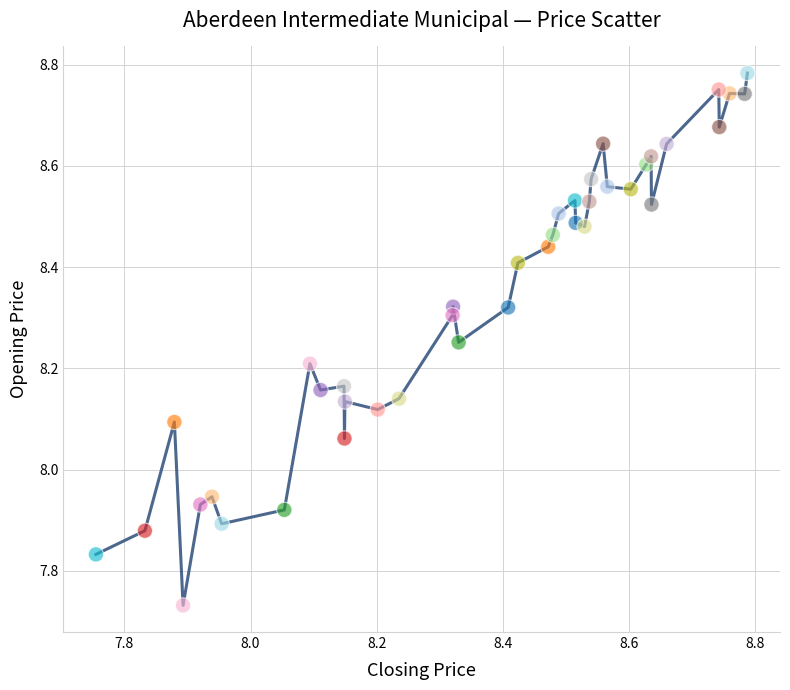

What is the range of Y values (max minus min)?

1.1